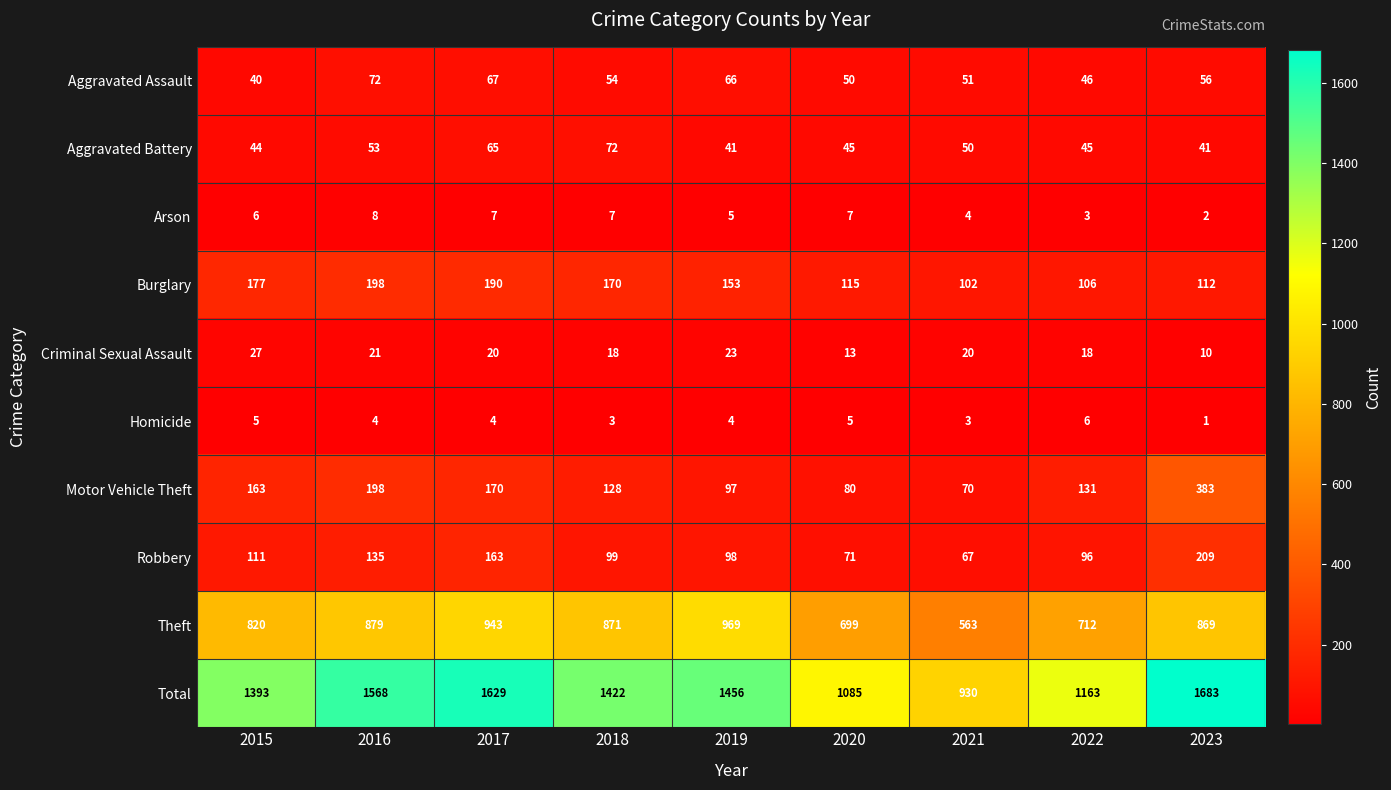

Which series changed the most between 2018 and 2021?

Total